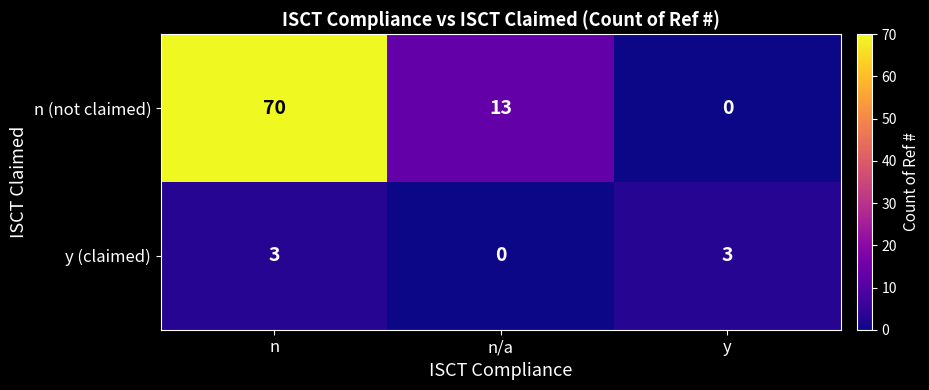

Reading left to right, list all the values displayed in this chart.

n (not claimed): 70	13	0
y (claimed): 3	0	3